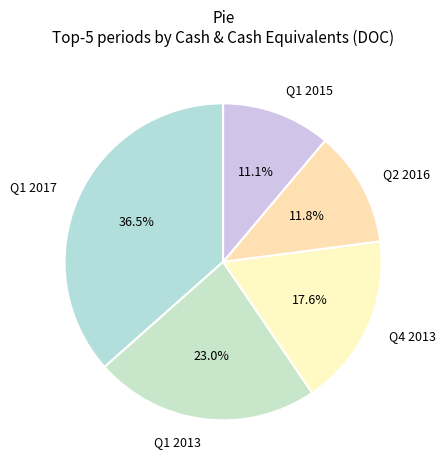

What is the total percentage of Q2 2016 and Q1 2015?

22.9%